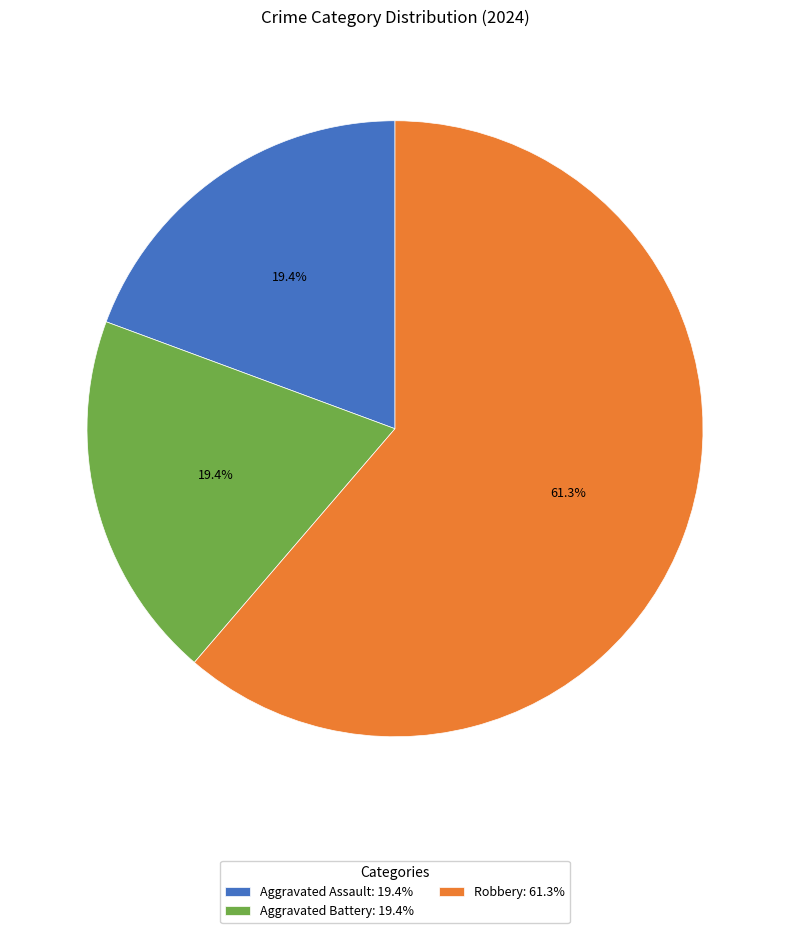

Is the sum of Aggravated Battery and Aggravated Assault greater than half?

No